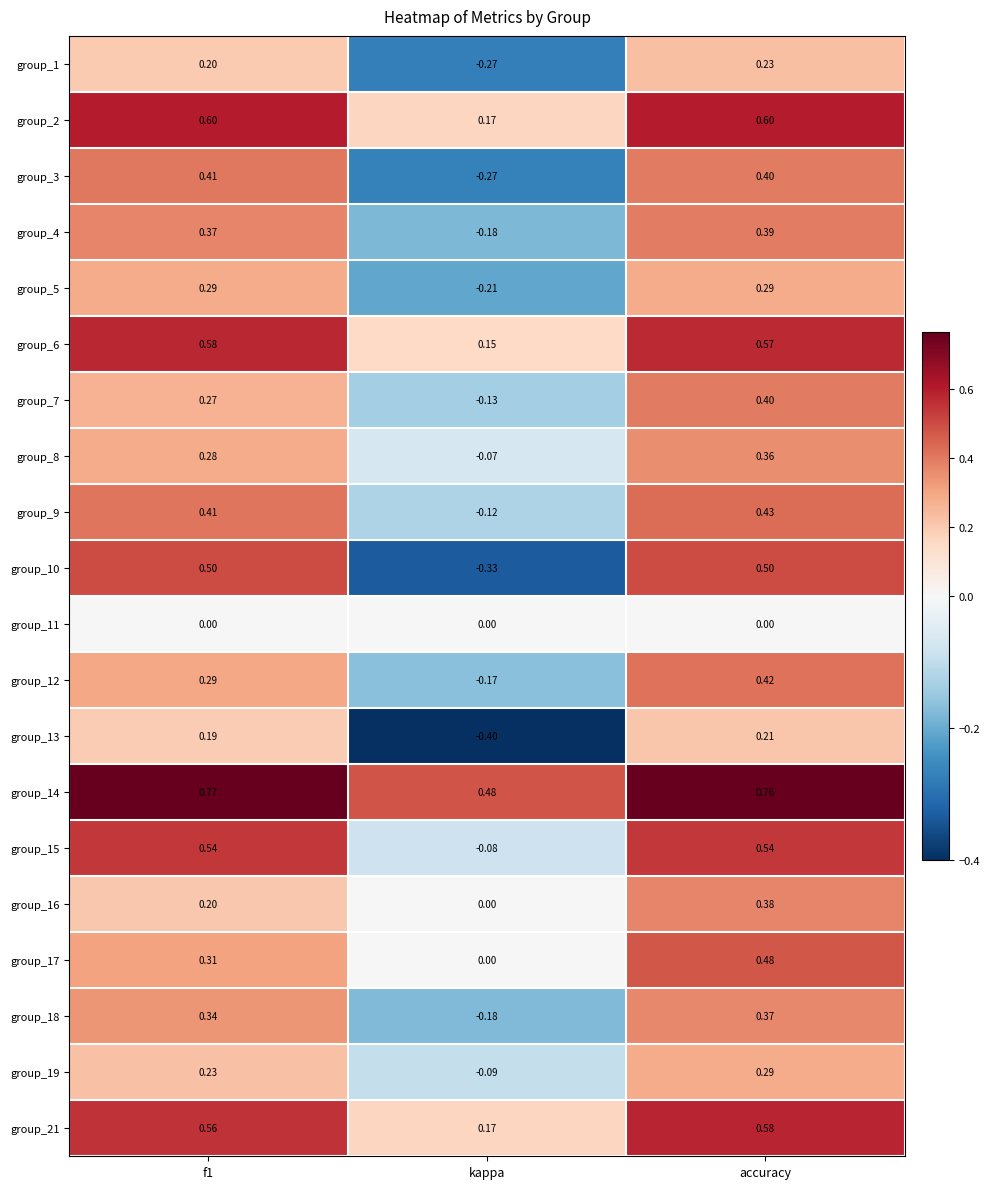

At how many categories does at least one series exceed 0?

3